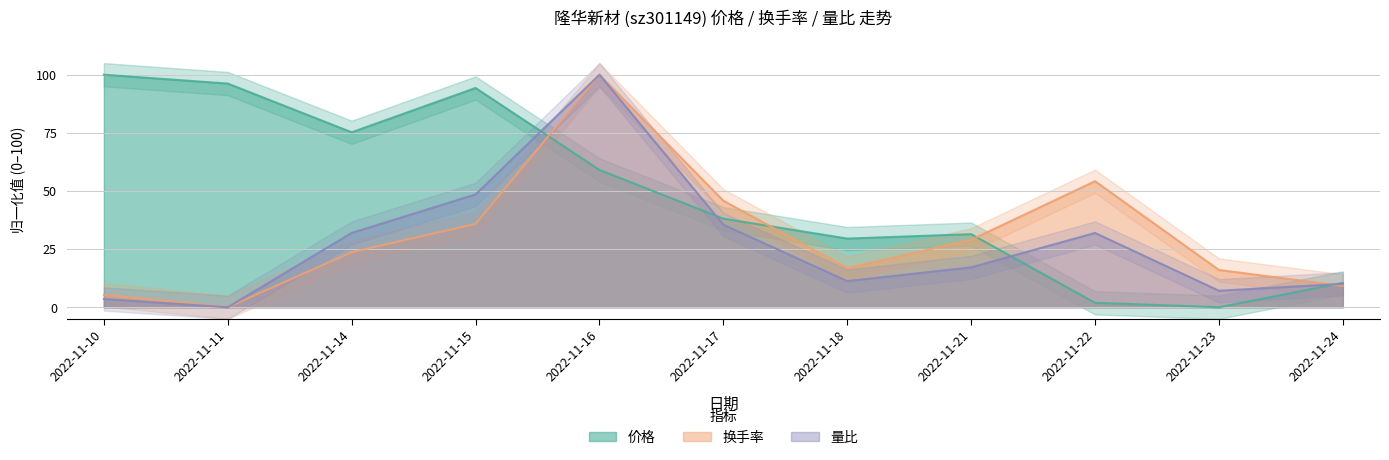

True or false: 换手率 has more than 2 interior local peaks.

False